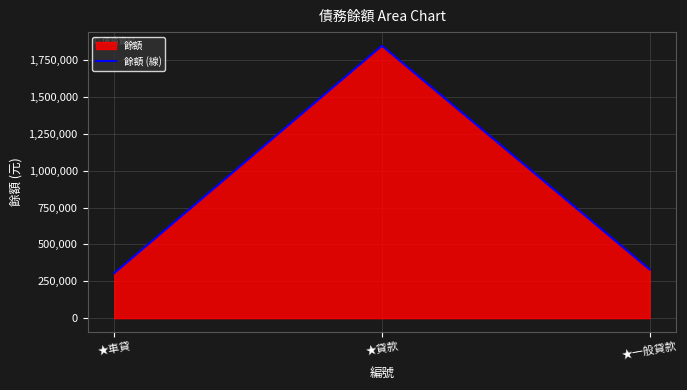

Which category has the lowest value across all series?

★車貸